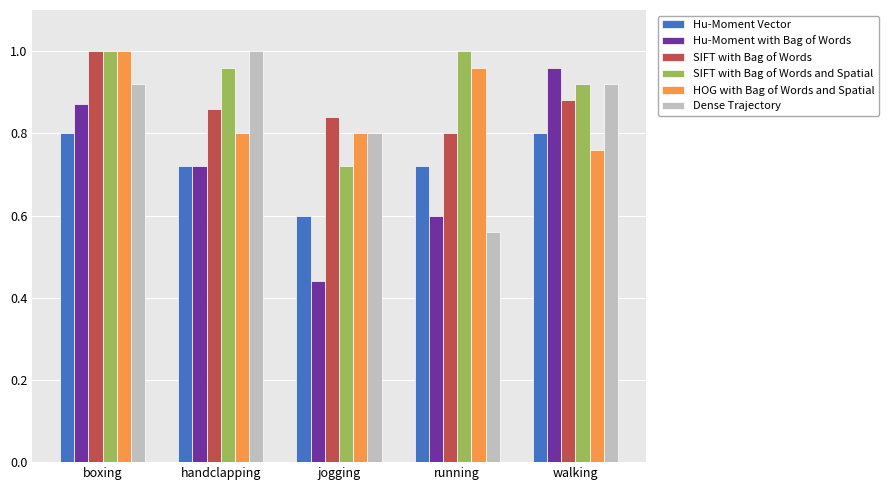

What is the difference between the Hu-Moment Vector values at boxing and running?

0.1